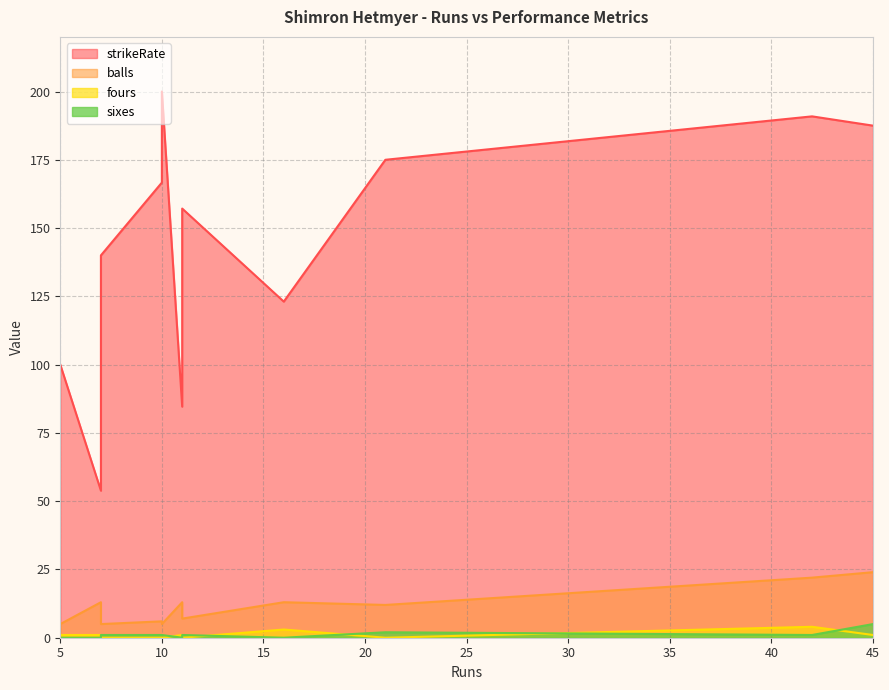

The value of sixes at 42 is 1.0. True or false?

True